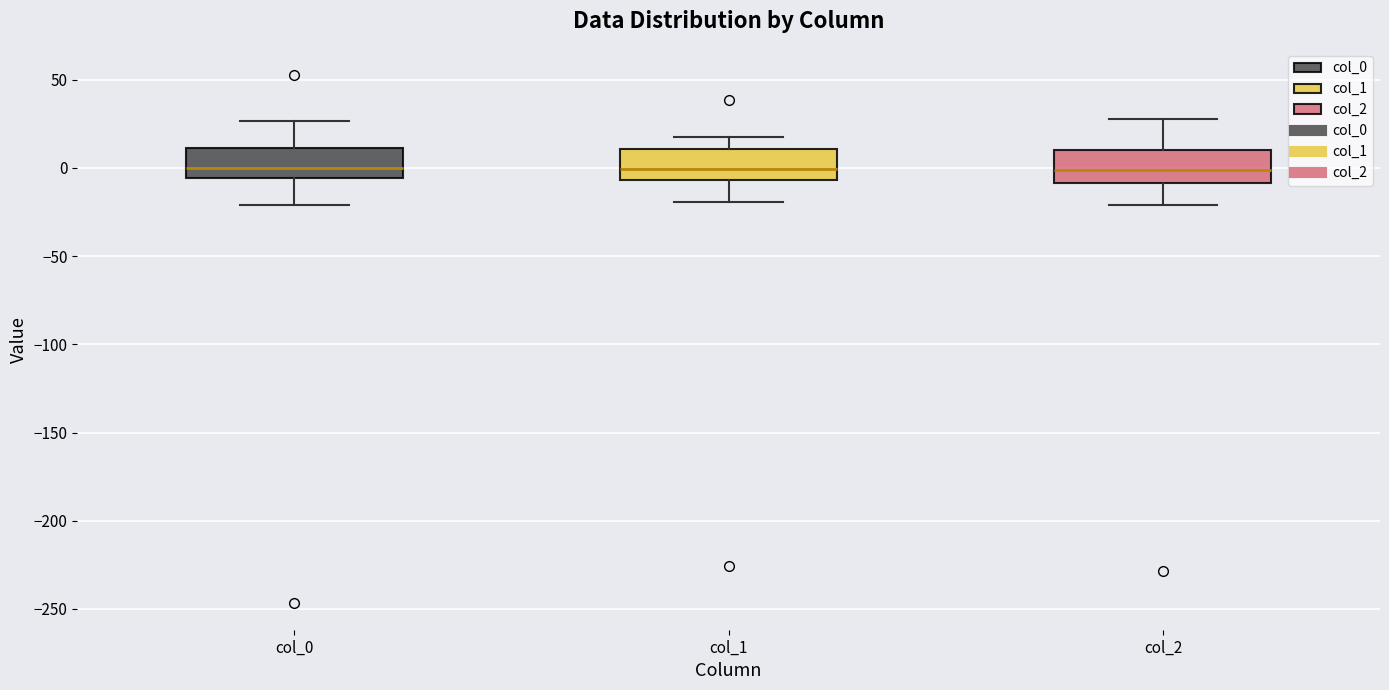

Where does the lower whisker of the box for col_0 end on the y-axis? The values are not printed on the chart, so give them approximately, as read against the axis.

-20